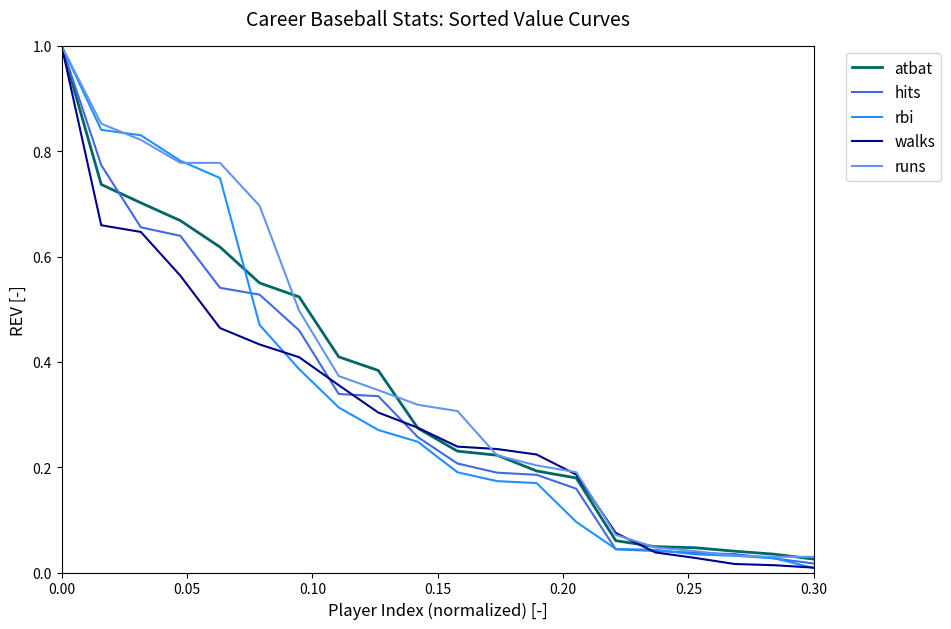

What are all the series names shown in the legend?

atbat, hits, rbi, walks, runs